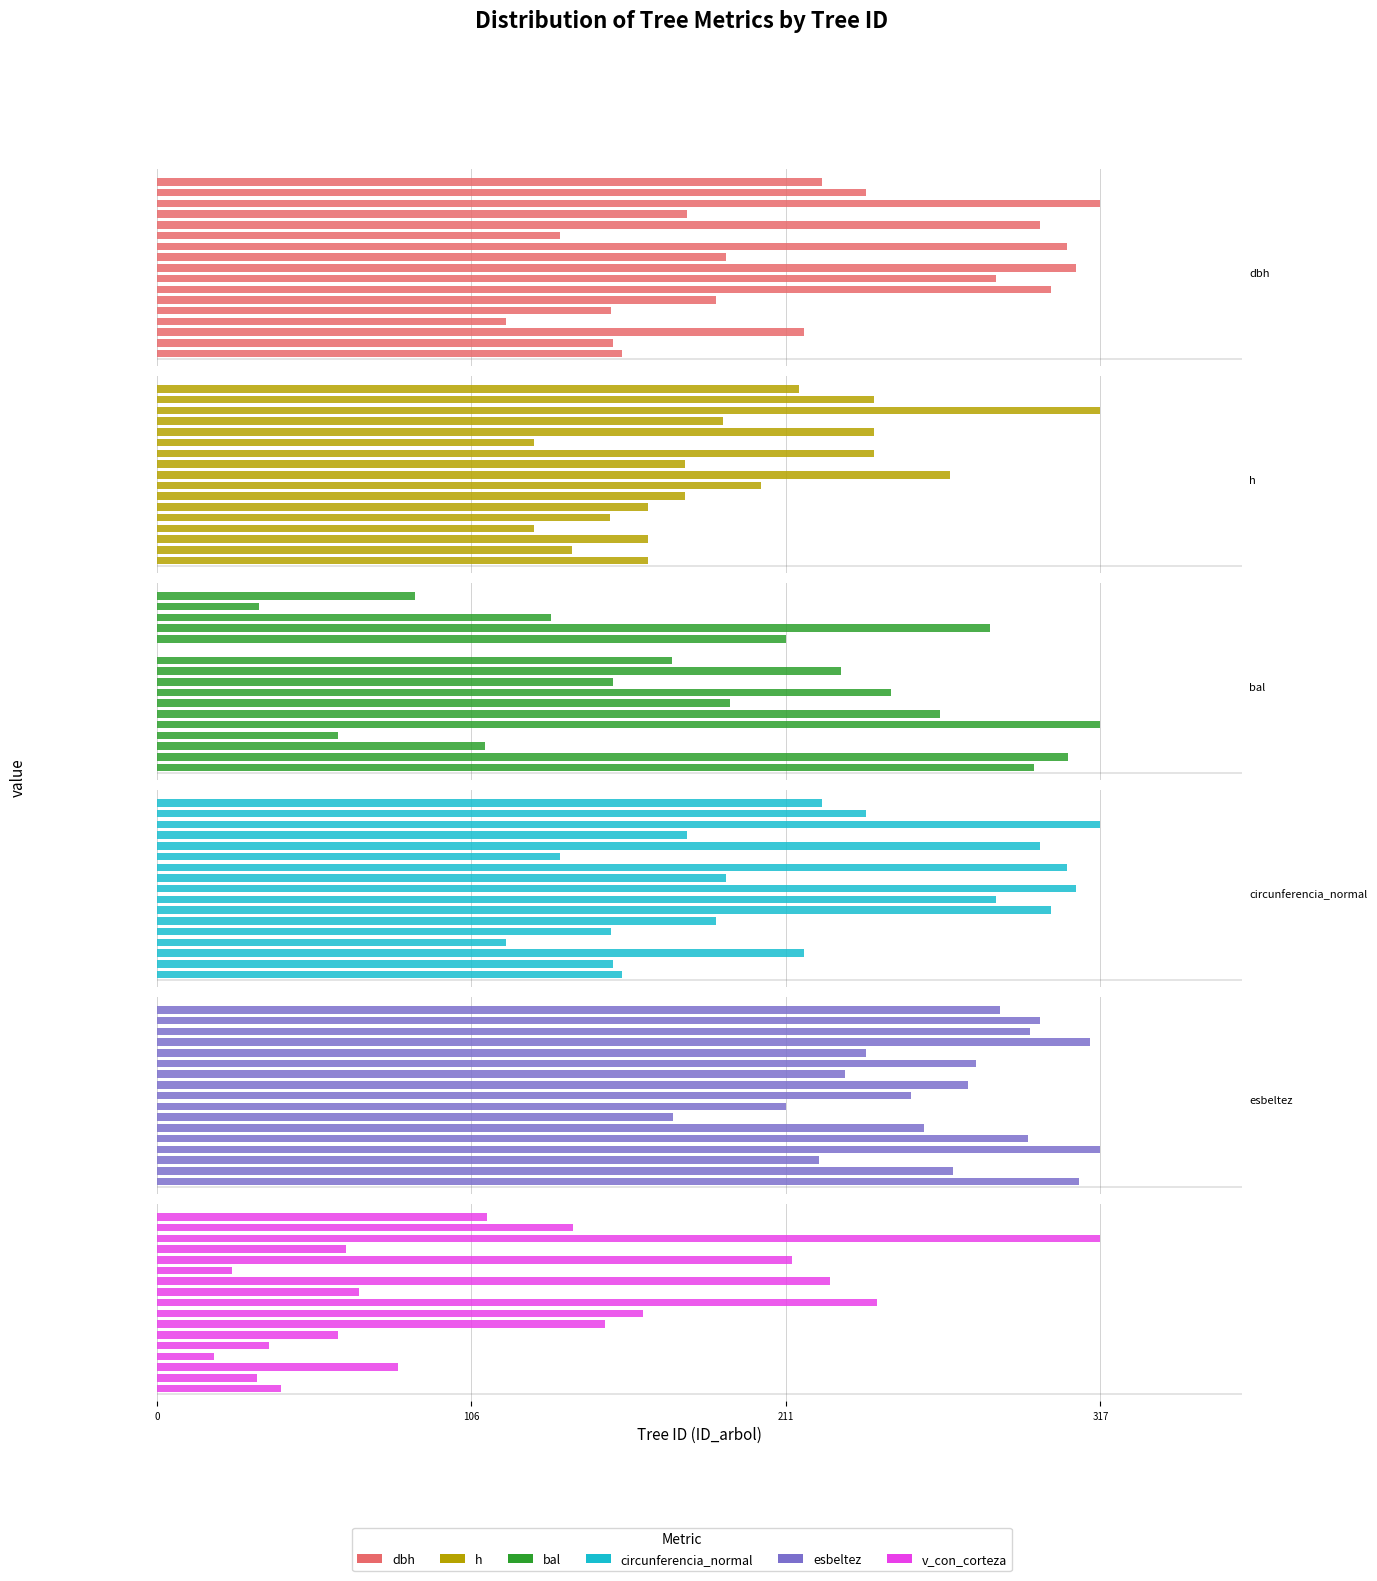

The bal series shows 0.0 at 11. True or false?

True